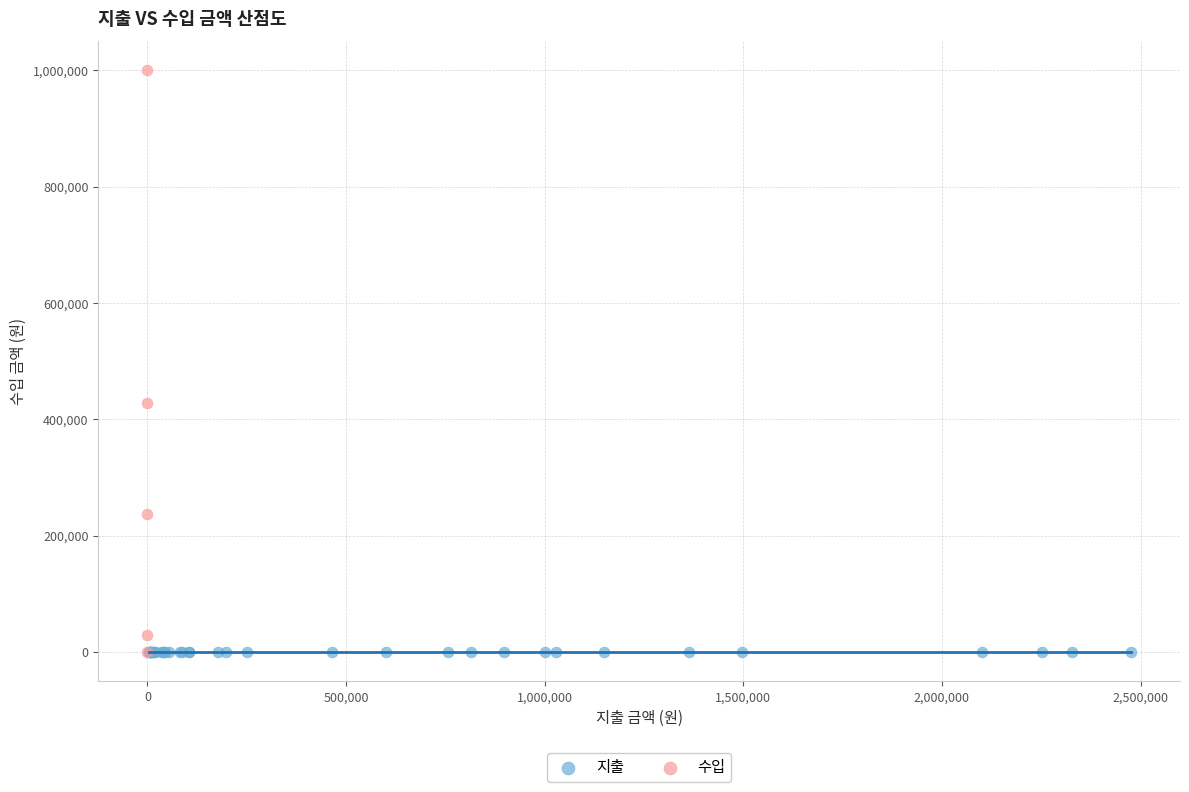

Which series reaches the maximum Y coordinate?

수입